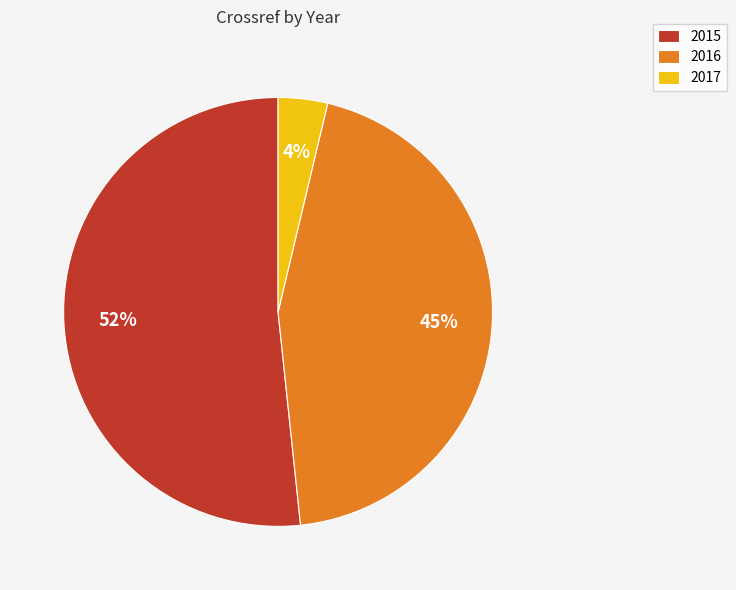

Rank the categories by value from highest to lowest.

2015, 2016, 2017